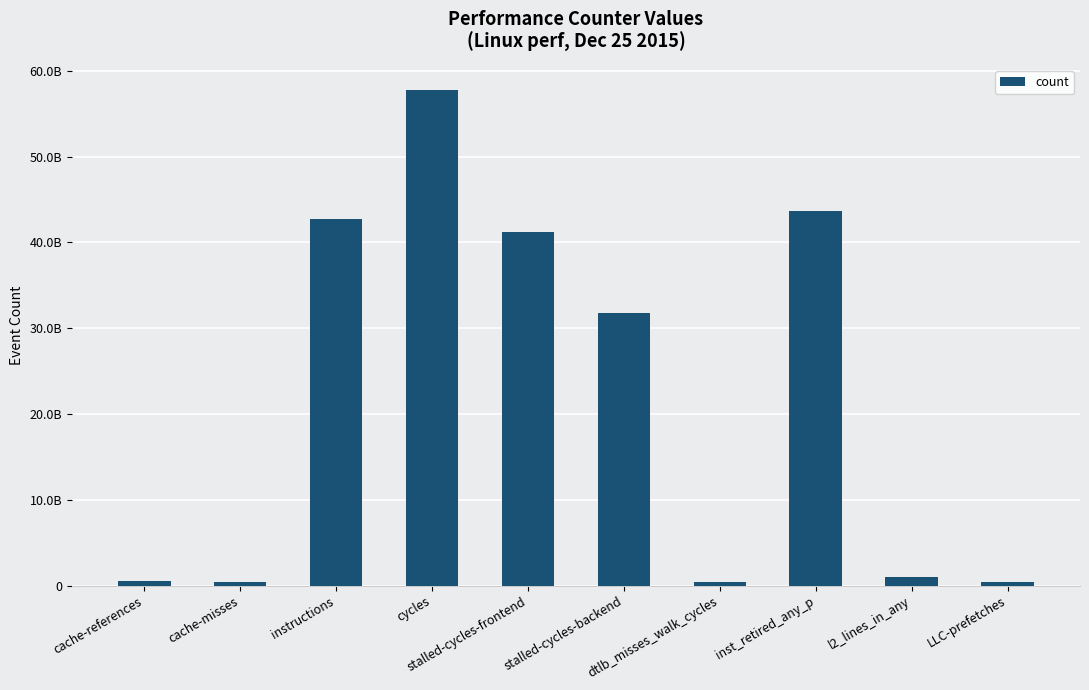

Reading left to right, transcribe all the data shown in this chart.

580118099	452690400	42778938940	57810490478	41183015979	31711357630	468493210	43689794335	958106837	355703608